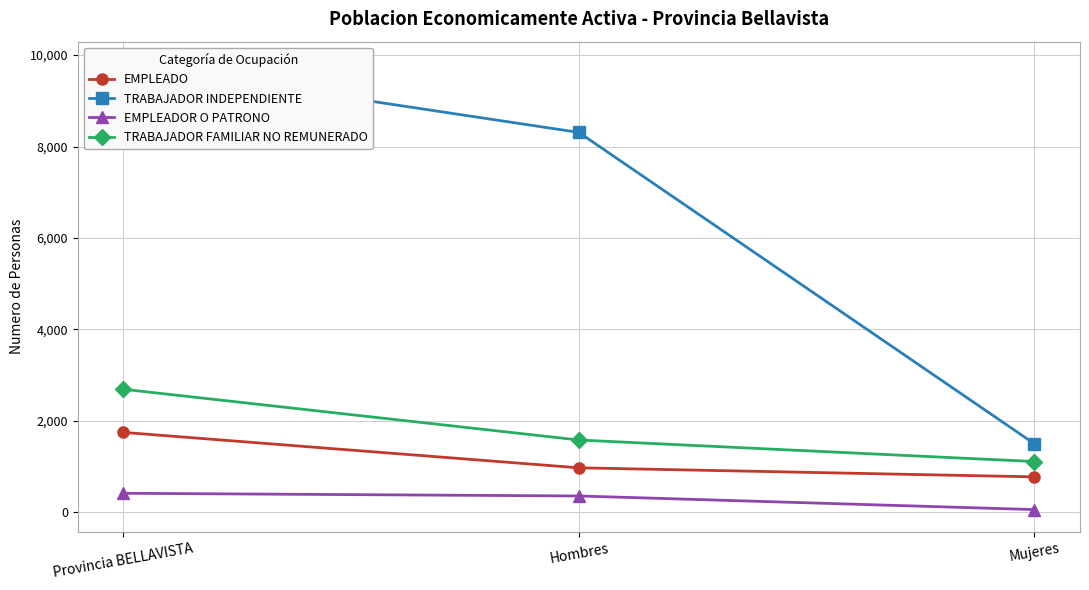

Rank the categories by EMPLEADOR O PATRONO value from lowest to highest.

Mujeres, Hombres, Provincia BELLAVISTA